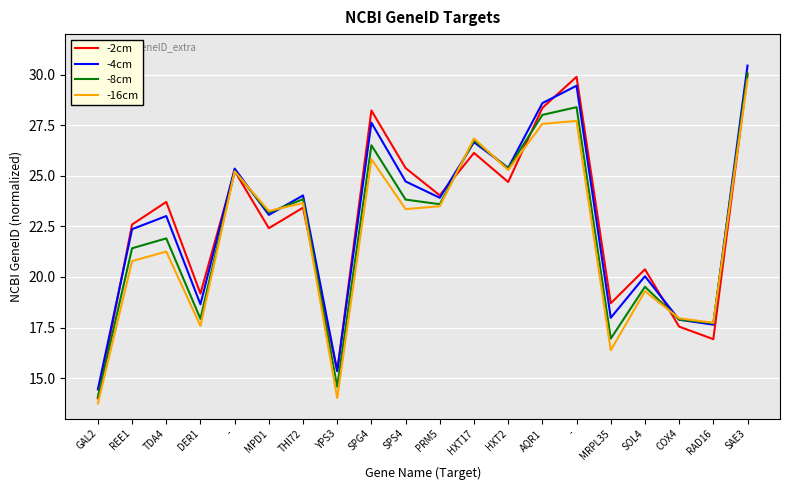

What is the approximate value of -4cm at SOL4?

20.0